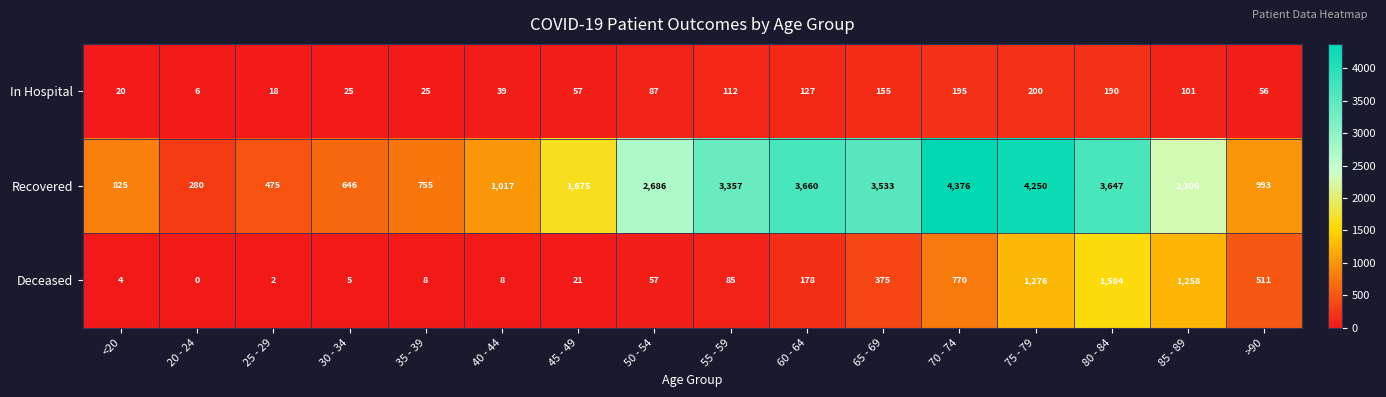

How many categories are shown in the chart?

16